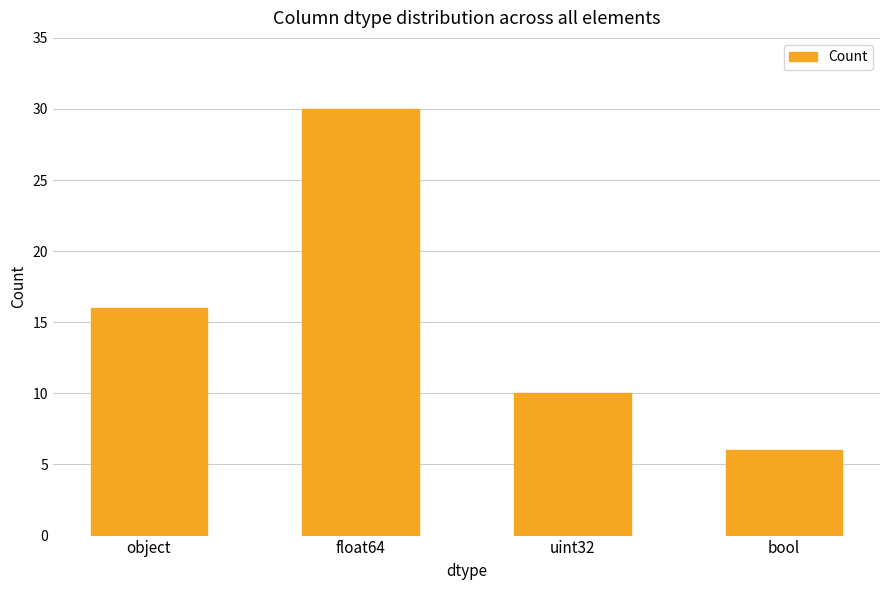

Reading left to right, what are all the values shown in this chart?

16	30	10	6